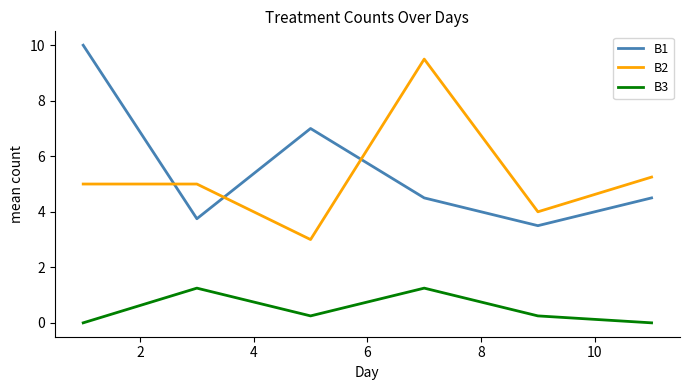

Rank the series by their maximum value, from lowest to highest.

B3, B2, B1